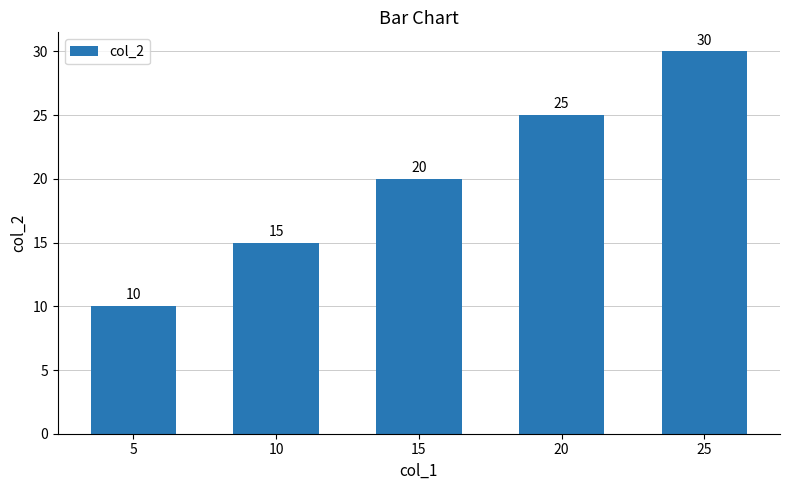

What is the minimum value shown in the chart?

10